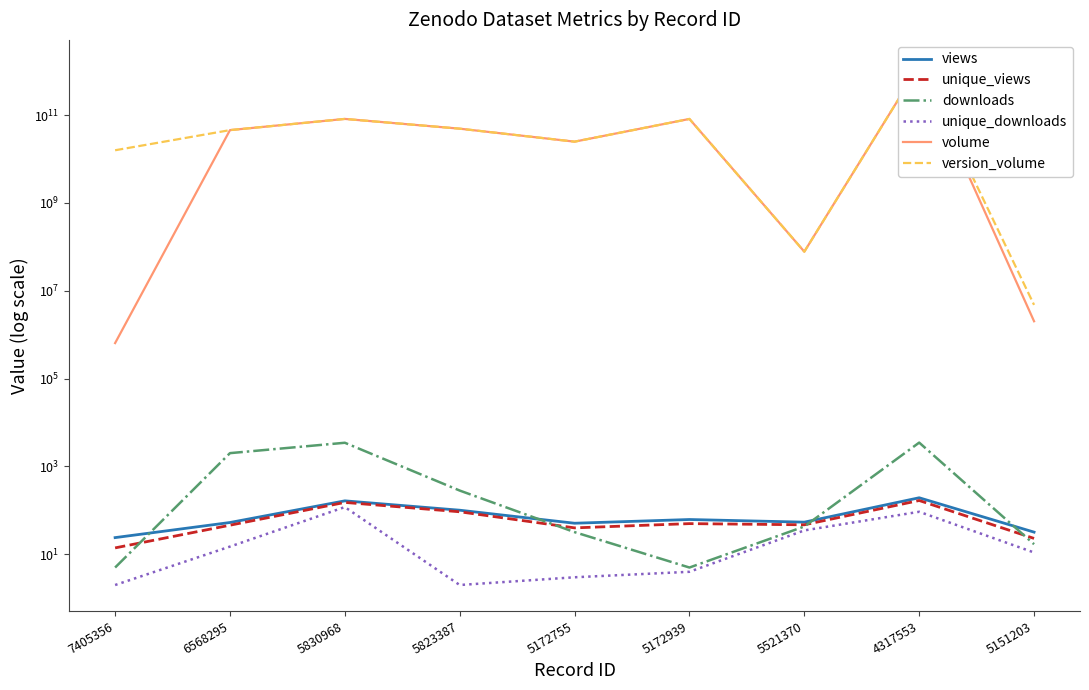

What is the sum of the views values at 5151203 and 4317553?

226